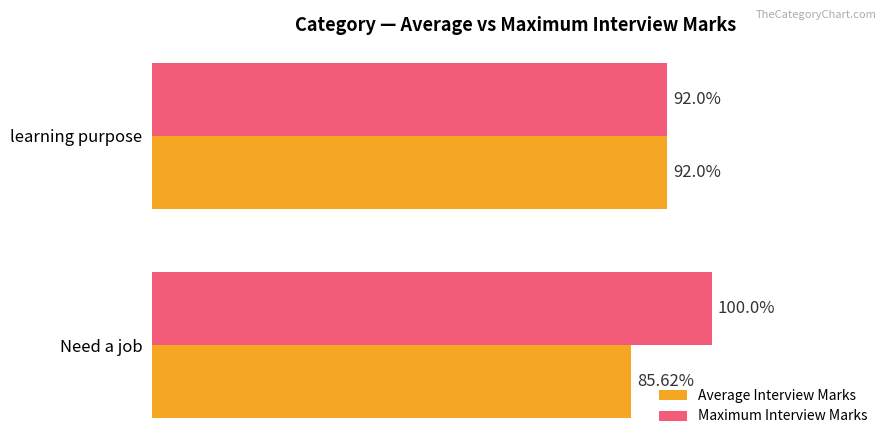

At which label does Average Interview Marks reach its peak?

learning purpose